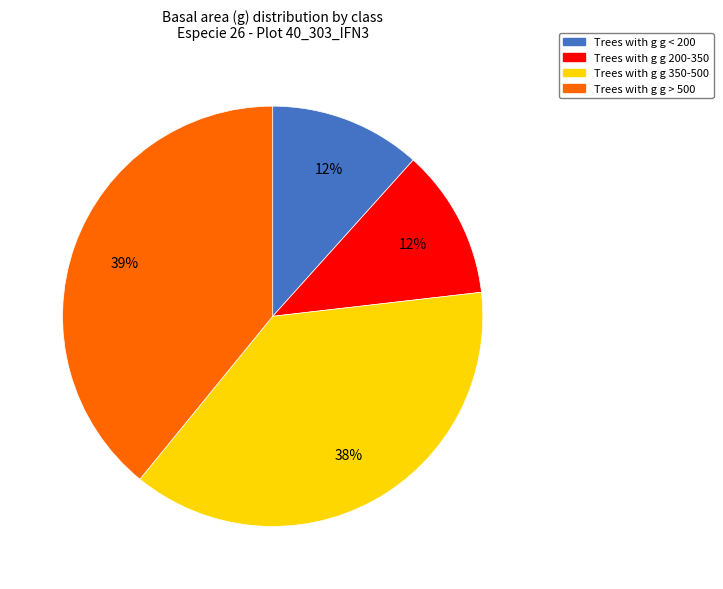

How many slices are in this pie chart?

4